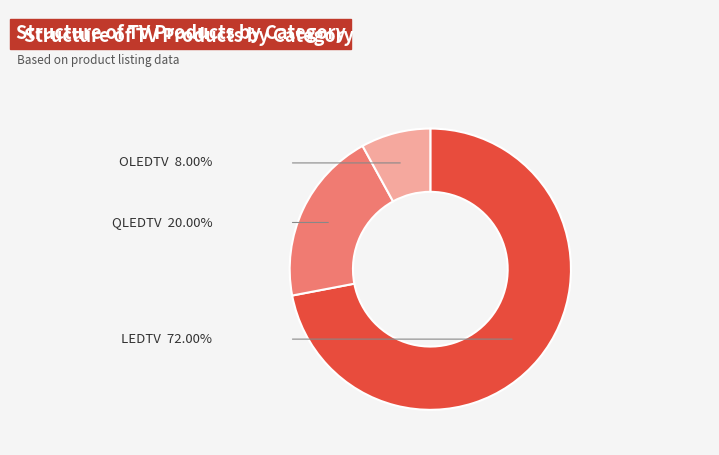

Does LEDTV account for over 50% of the chart?

Yes